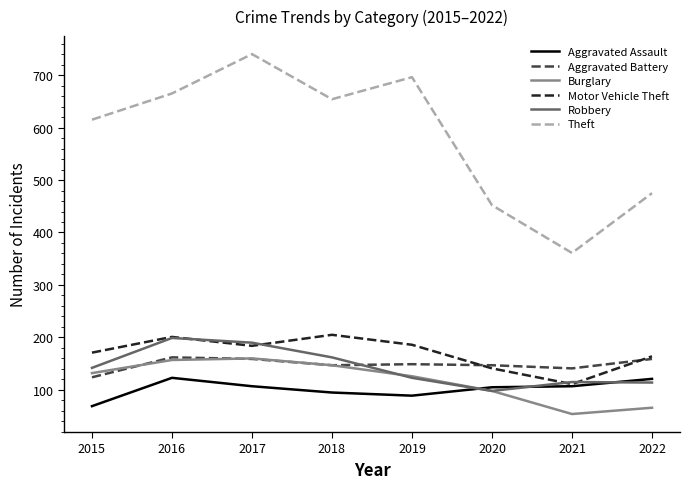

Read the Theft value at 2016, to the nearest 5.

665